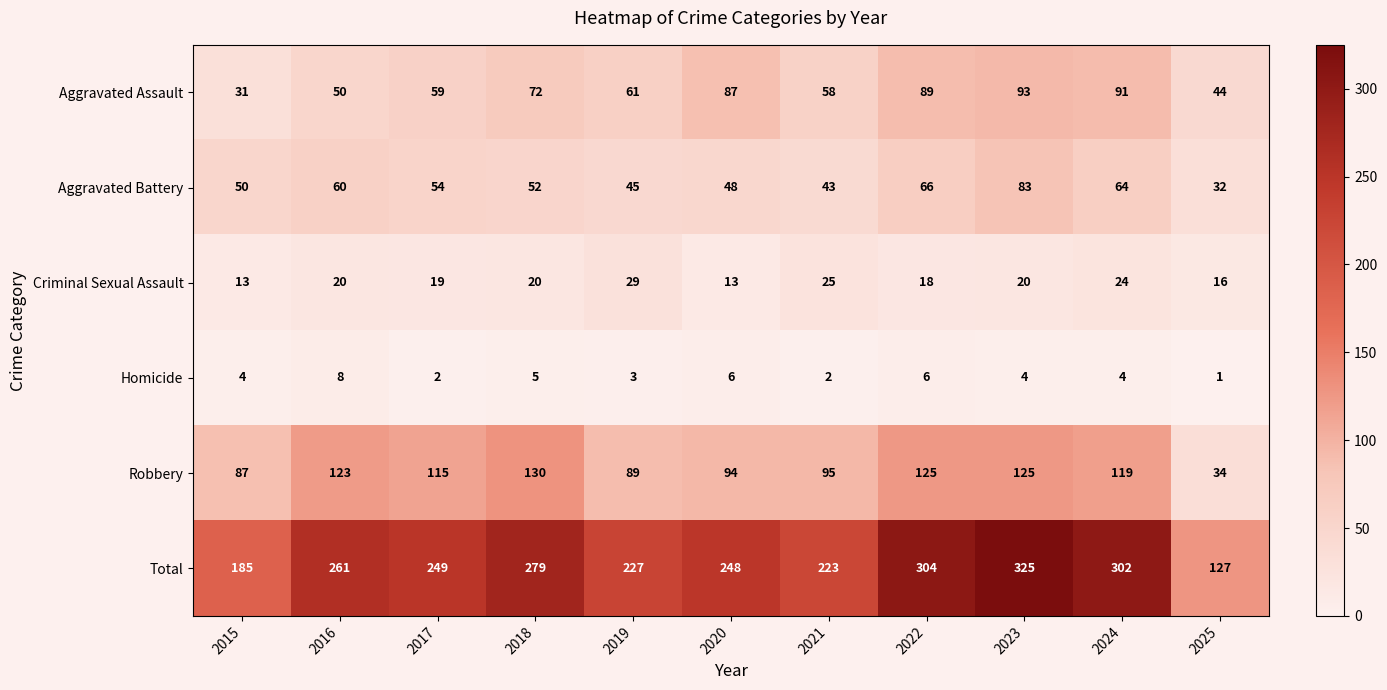

What is the highest value of the Aggravated Battery series?

83